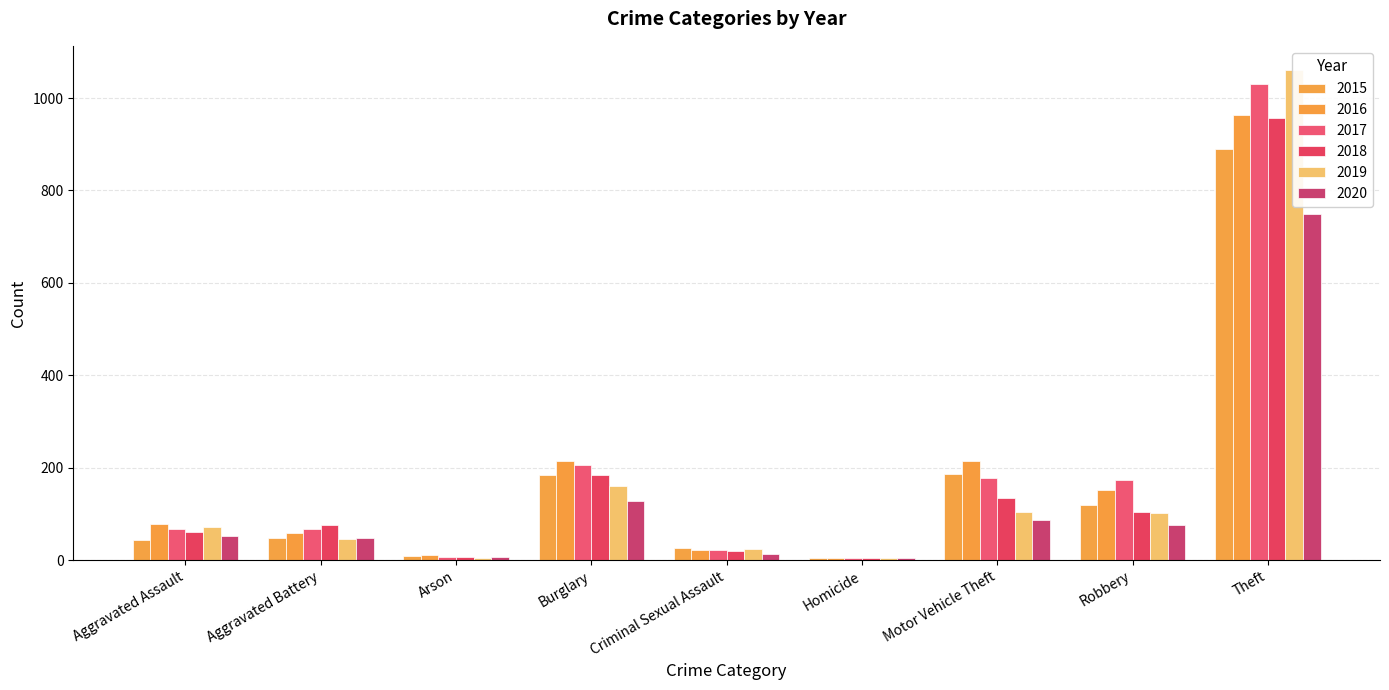

What is the lowest value of the 2017 series?

4